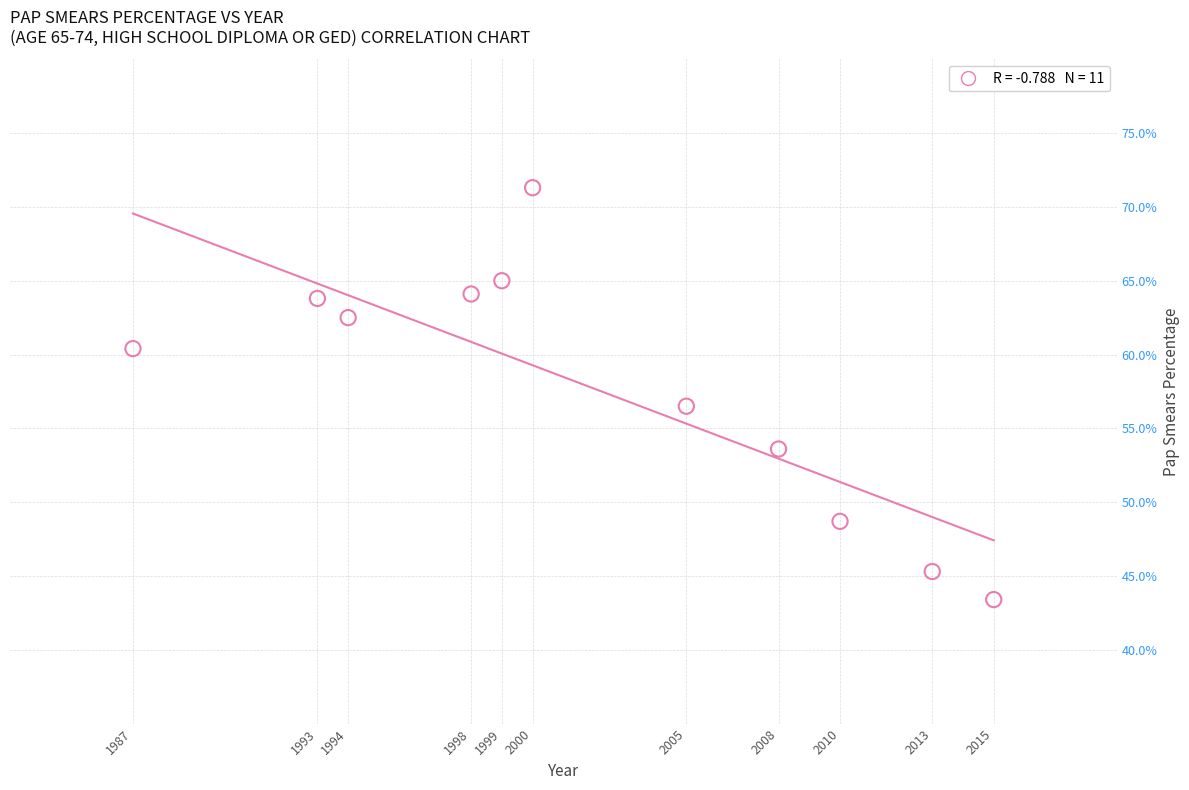

What Y value in the scatter plot is closest to 57?

56.5